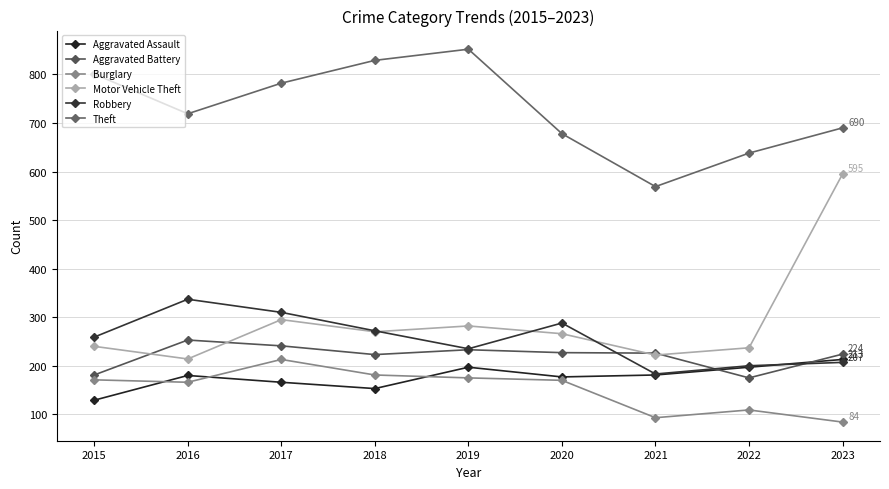

What is the difference between the Aggravated Assault values at 2015 and 2018?

24